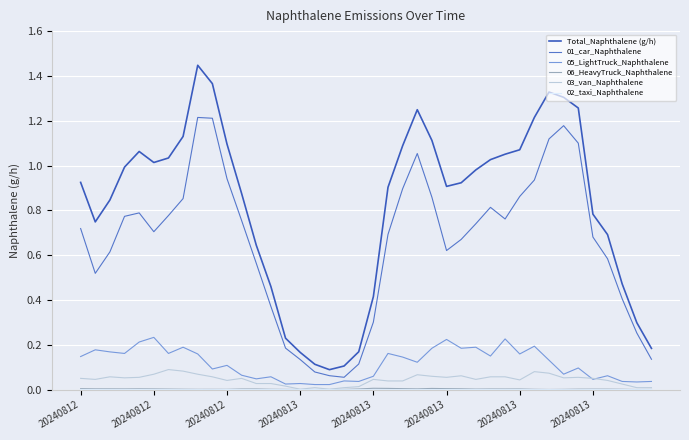

Which series has the widest spread of values?

Total_Naphthalene (g/h)